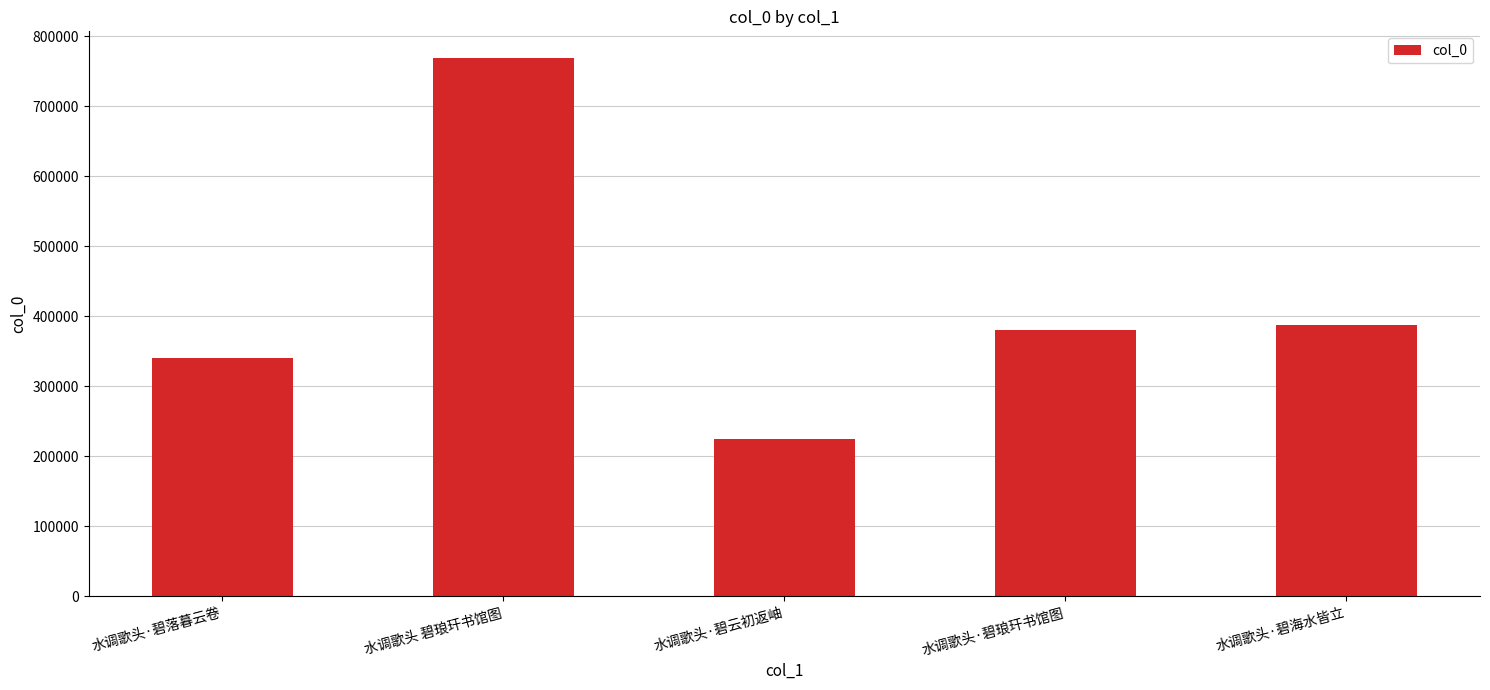

What is the average value?

420094